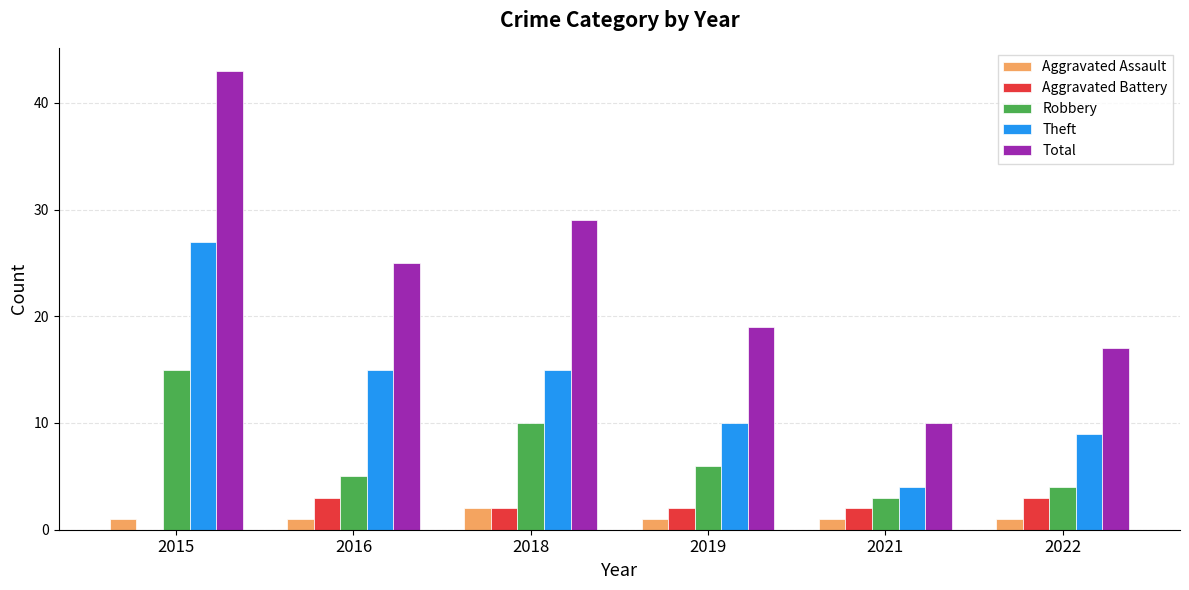

At which category does the chart reach its peak across all series?

2015